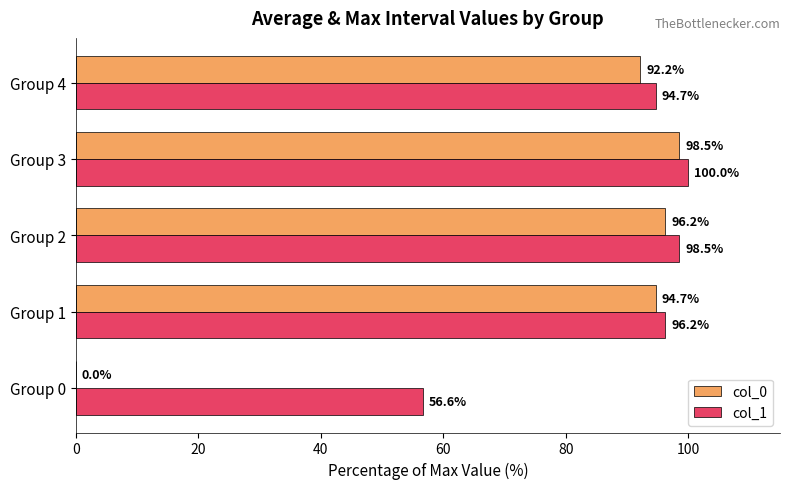

What is the total value across all series at Group 0?

56.6